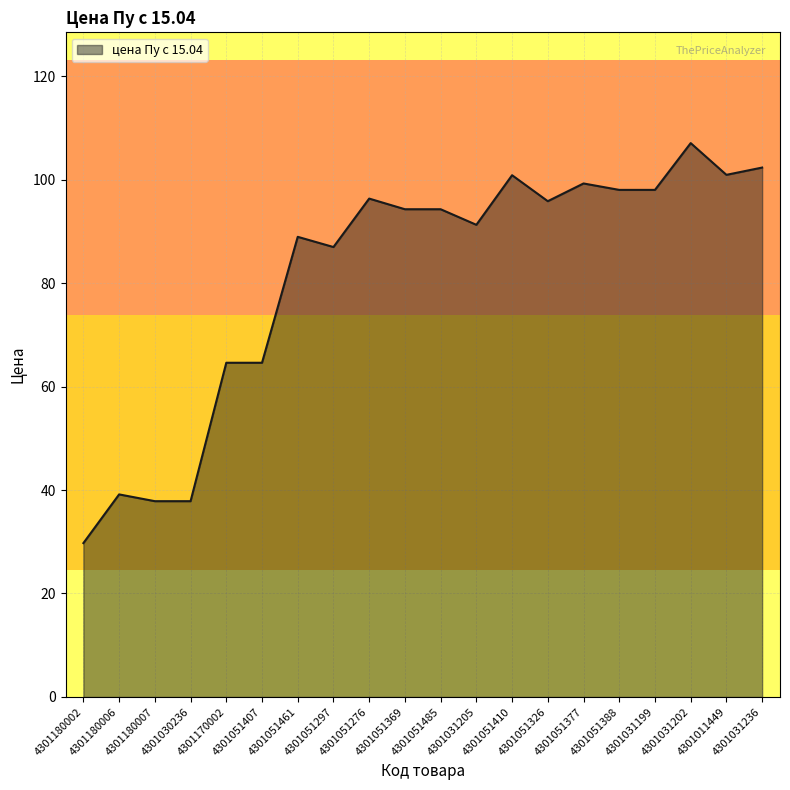

True or false: the data shows 149.7 at 4301051326.

False